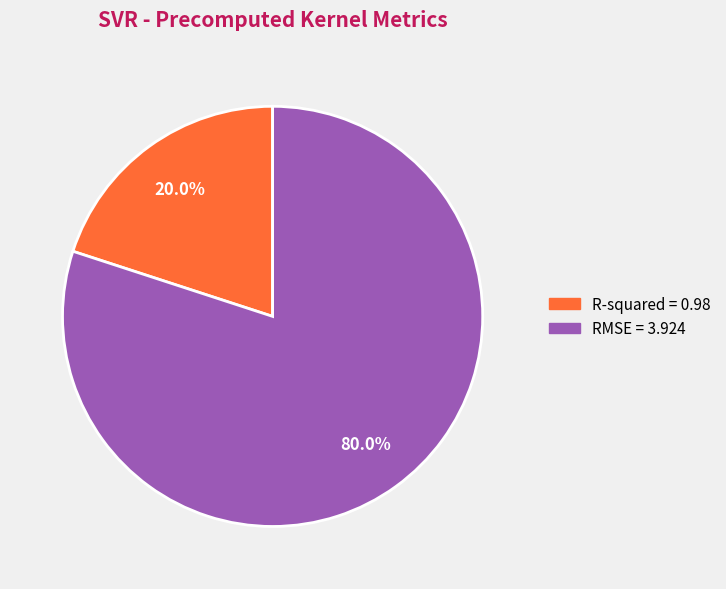

How many slices are in this pie chart?

2